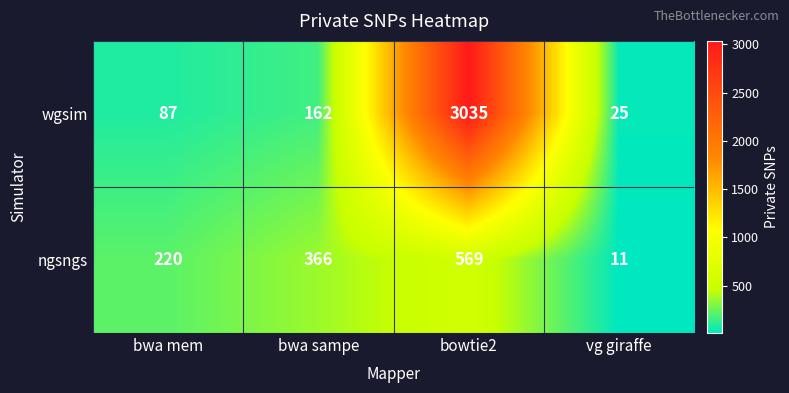

Reading right to left, extract all data points from this chart.

wgsim: vg giraffe=25	bowtie2=3035	bwa sampe=162	bwa mem=87
ngsngs: vg giraffe=11	bowtie2=569	bwa sampe=366	bwa mem=220